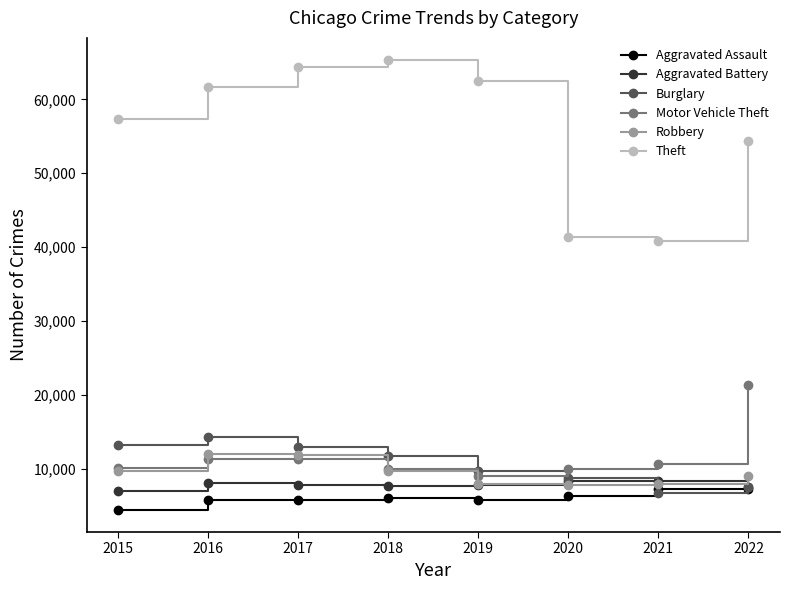

What is the difference between the maximum and minimum values in the Motor Vehicle Theft series?

12396